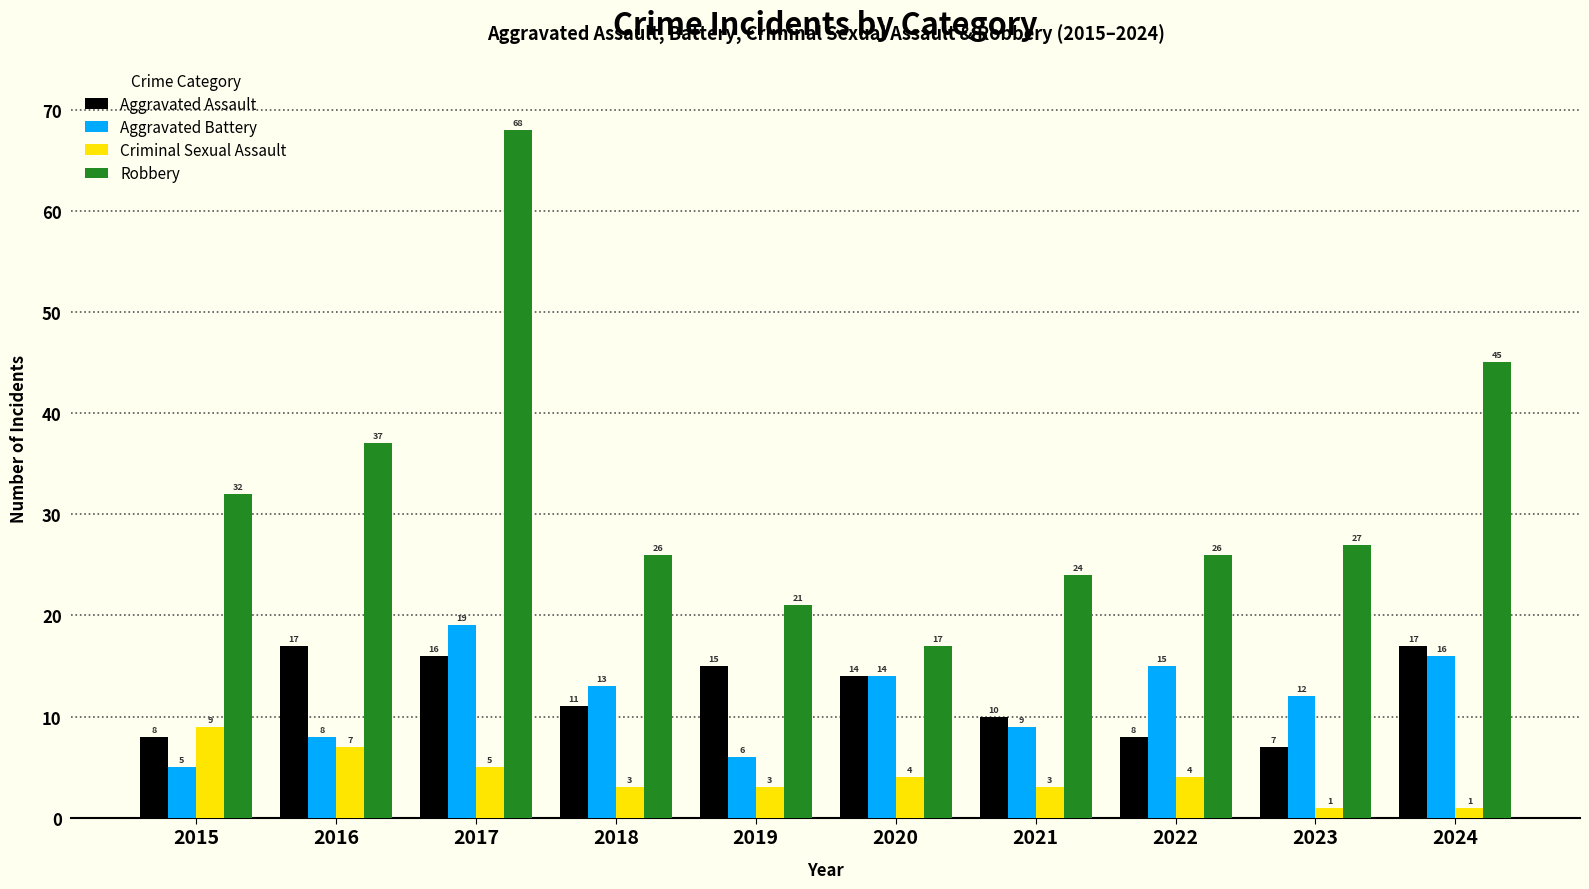

Which series has the widest spread of values?

Robbery